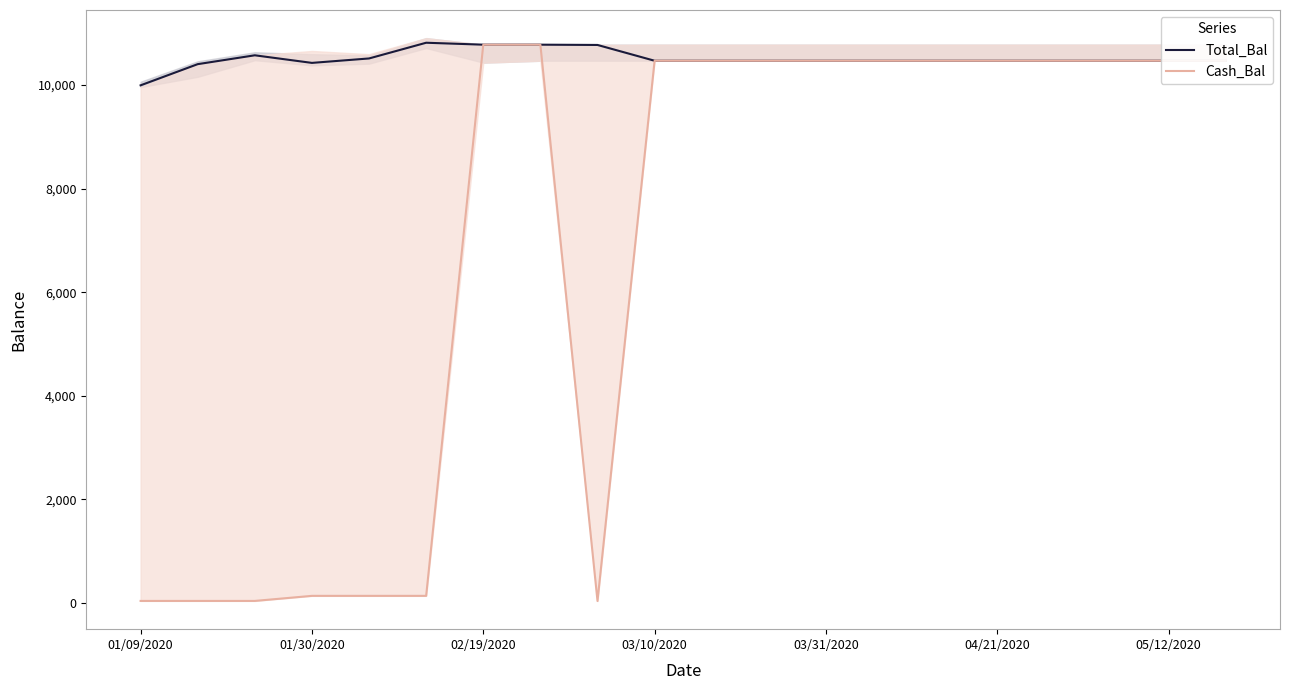

What is the sum of all Cash_Bal values?

137291.0